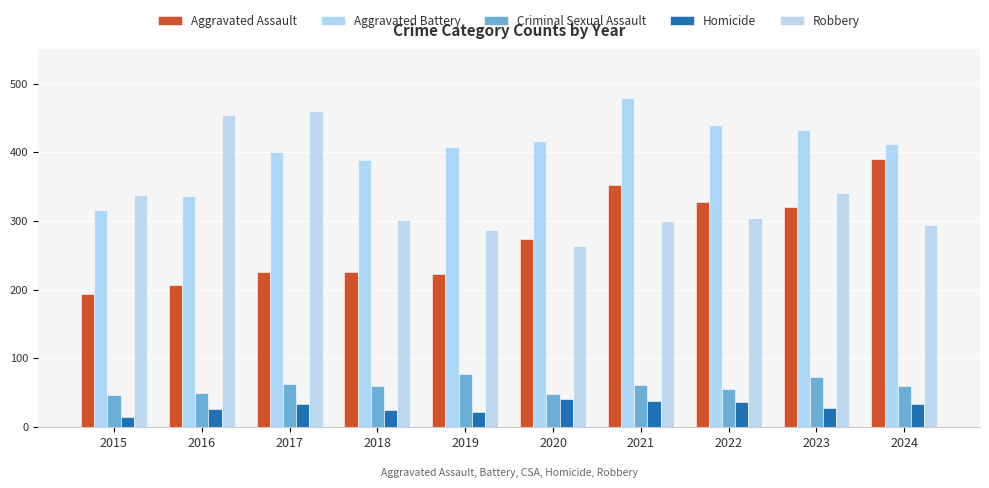

Does the chart contain stacked bars?

No